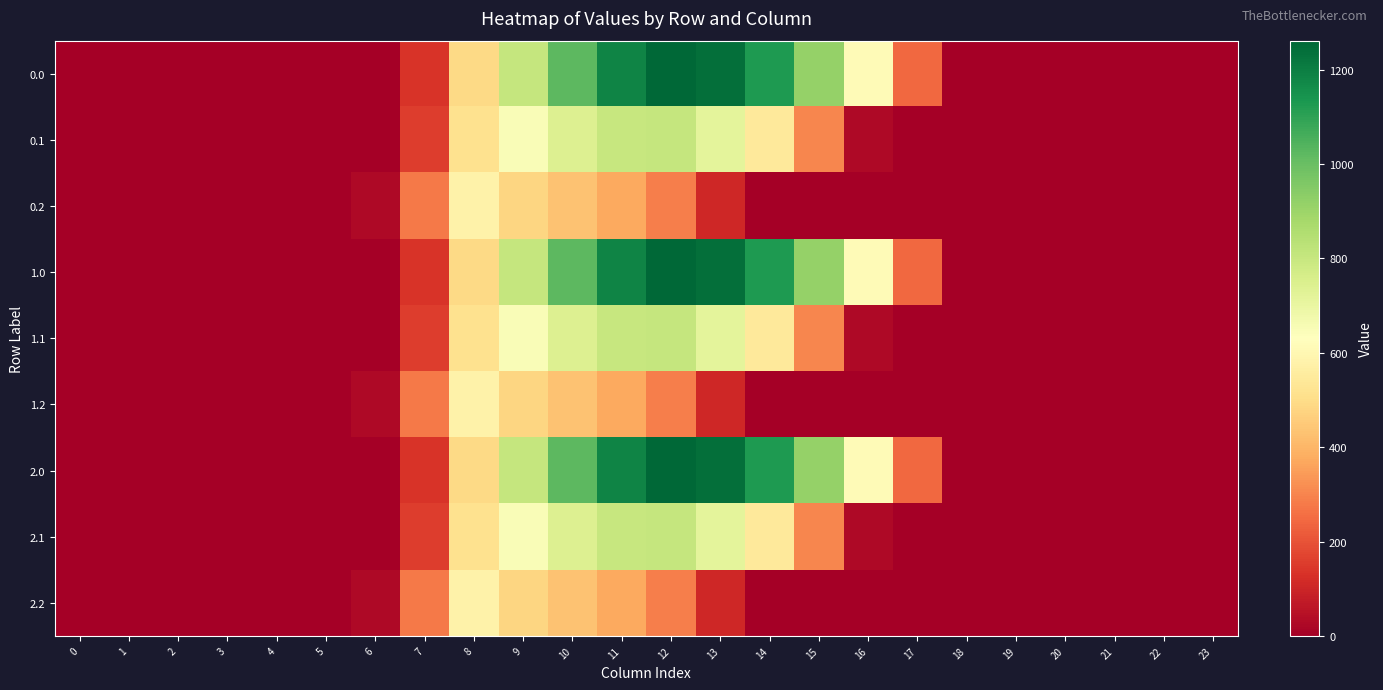

Reading left to right, what are all the values shown in this chart?

0.0: 0=0.0	1=0.0	2=0.0	3=0.0	4=0.0	5=0.0	6=0.0	7=134.3	8=489.3	9=804.0	10=1023.2	11=1185.2	12=1261.6	13=1237.4	14=1128.6	15=911.8	16=613.0	17=243.5	18=0.0	19=0.0	20=0.0	21=0.0	22=0.0	23=0.0
0.1: 0=0.0	1=0.0	2=0.0	3=0.0	4=0.0	5=0.0	6=0.0	7=153.2	8=514.8	9=646.9	10=742.1	11=800.2	12=806.9	13=715.3	14=544.1	15=301.4	16=26.8	17=0.0	18=0.0	19=0.0	20=0.0	21=0.0	22=0.0	23=0.0
0.2: 0=0.0	1=0.0	2=0.0	3=0.0	4=0.0	5=0.0	6=29.3	7=276.9	8=576.6	9=480.7	10=430.5	11=374.4	12=289.5	13=107.8	14=0.0	15=0.0	16=0.0	17=0.0	18=0.0	19=0.0	20=0.0	21=0.0	22=0.0	23=0.0
1.0: 0=0.0	1=0.0	2=0.0	3=0.0	4=0.0	5=0.0	6=0.0	7=134.3	8=489.3	9=804.0	10=1023.2	11=1185.2	12=1261.6	13=1237.4	14=1128.6	15=911.8	16=613.0	17=243.5	18=0.0	19=0.0	20=0.0	21=0.0	22=0.0	23=0.0
1.1: 0=0.0	1=0.0	2=0.0	3=0.0	4=0.0	5=0.0	6=0.0	7=153.2	8=514.8	9=646.9	10=742.1	11=800.2	12=806.9	13=715.3	14=544.1	15=301.4	16=26.8	17=0.0	18=0.0	19=0.0	20=0.0	21=0.0	22=0.0	23=0.0
1.2: 0=0.0	1=0.0	2=0.0	3=0.0	4=0.0	5=0.0	6=29.3	7=276.9	8=576.6	9=480.7	10=430.5	11=374.4	12=289.5	13=107.8	14=0.0	15=0.0	16=0.0	17=0.0	18=0.0	19=0.0	20=0.0	21=0.0	22=0.0	23=0.0
2.0: 0=0.0	1=0.0	2=0.0	3=0.0	4=0.0	5=0.0	6=0.0	7=134.3	8=489.3	9=804.0	10=1023.2	11=1185.2	12=1261.6	13=1237.4	14=1128.6	15=911.8	16=613.0	17=243.5	18=0.0	19=0.0	20=0.0	21=0.0	22=0.0	23=0.0
2.1: 0=0.0	1=0.0	2=0.0	3=0.0	4=0.0	5=0.0	6=0.0	7=153.2	8=514.8	9=646.9	10=742.1	11=800.2	12=806.9	13=715.3	14=544.1	15=301.4	16=26.8	17=0.0	18=0.0	19=0.0	20=0.0	21=0.0	22=0.0	23=0.0
2.2: 0=0.0	1=0.0	2=0.0	3=0.0	4=0.0	5=0.0	6=29.3	7=276.9	8=576.6	9=480.7	10=430.5	11=374.4	12=289.5	13=107.8	14=0.0	15=0.0	16=0.0	17=0.0	18=0.0	19=0.0	20=0.0	21=0.0	22=0.0	23=0.0